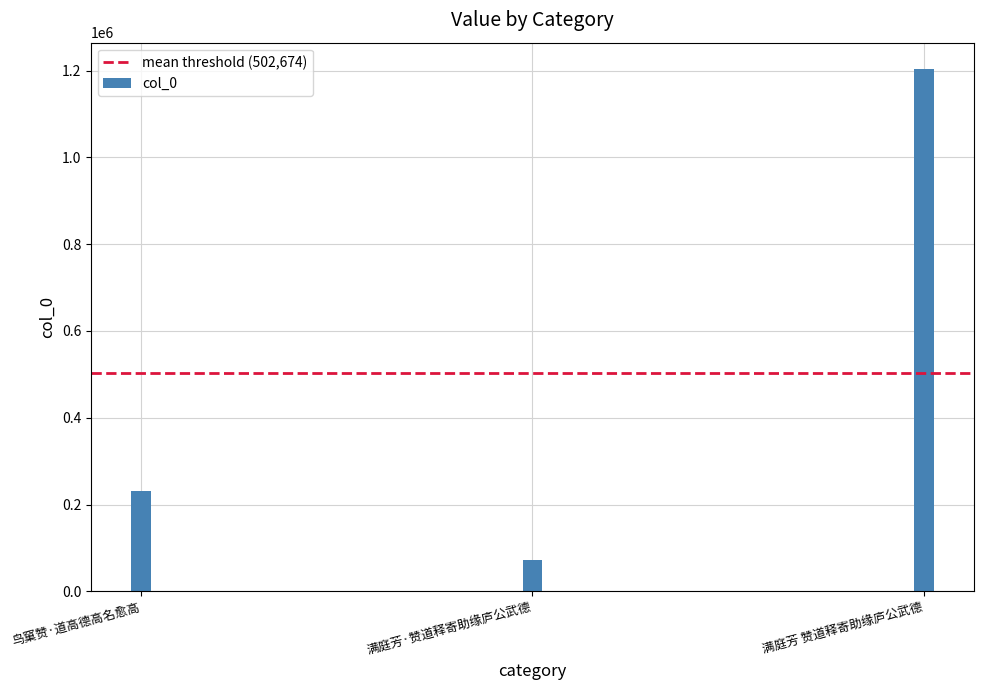

List the labels in order of value, largest first.

满庭芳 赞道释寄助缘庐公武德, 鸟窠赞·道高德高名愈高, 满庭芳·赞道释寄助缘庐公武德